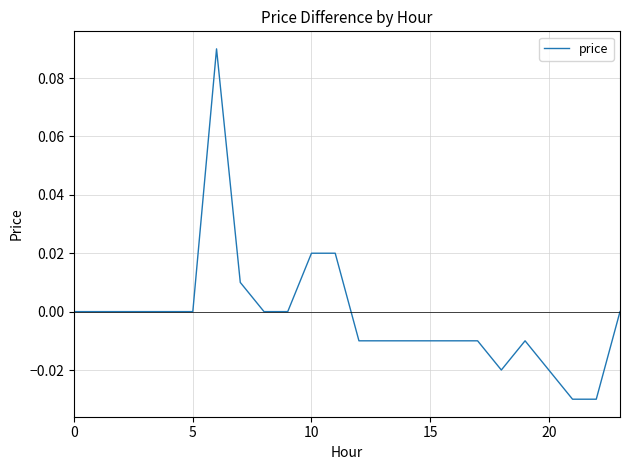

What is the difference between the maximum and minimum values?

0.1